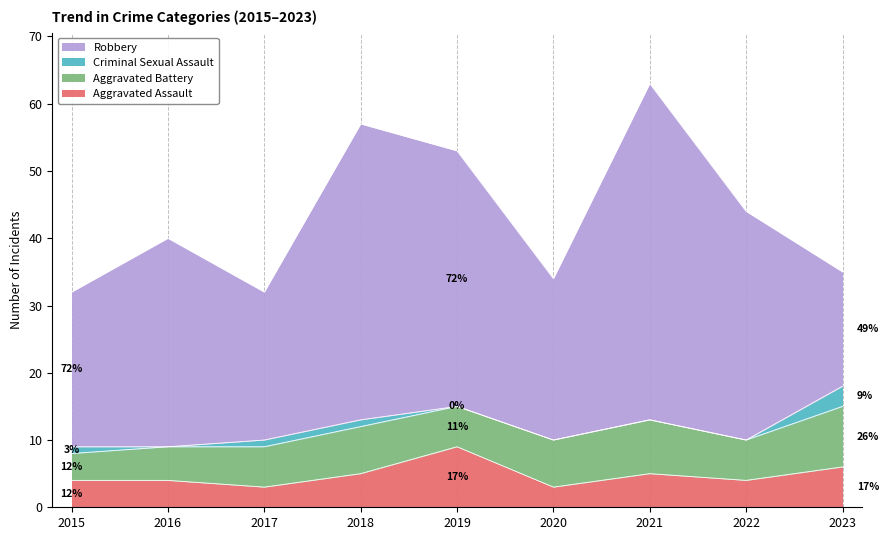

In Robbery, how many points are lower than both neighbors (excluding endpoints)?

2